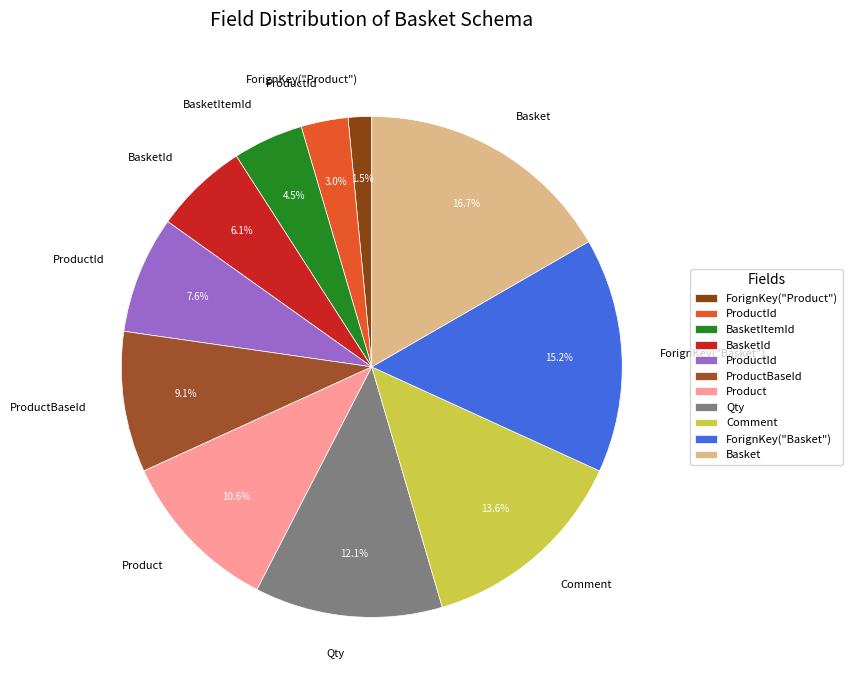

How many slices are in this pie chart?

11